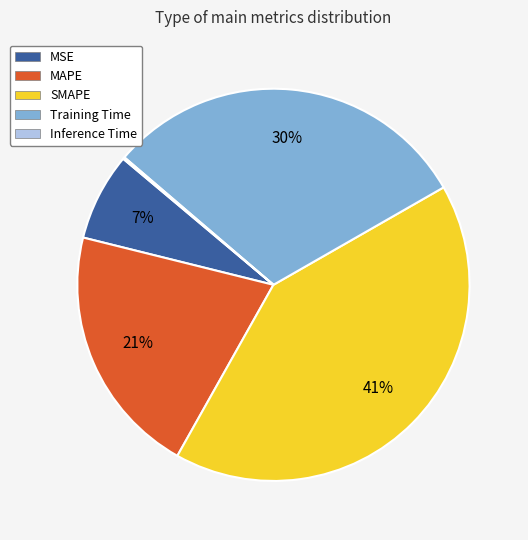

Do MSE and SMAPE together represent more than half of the pie?

No